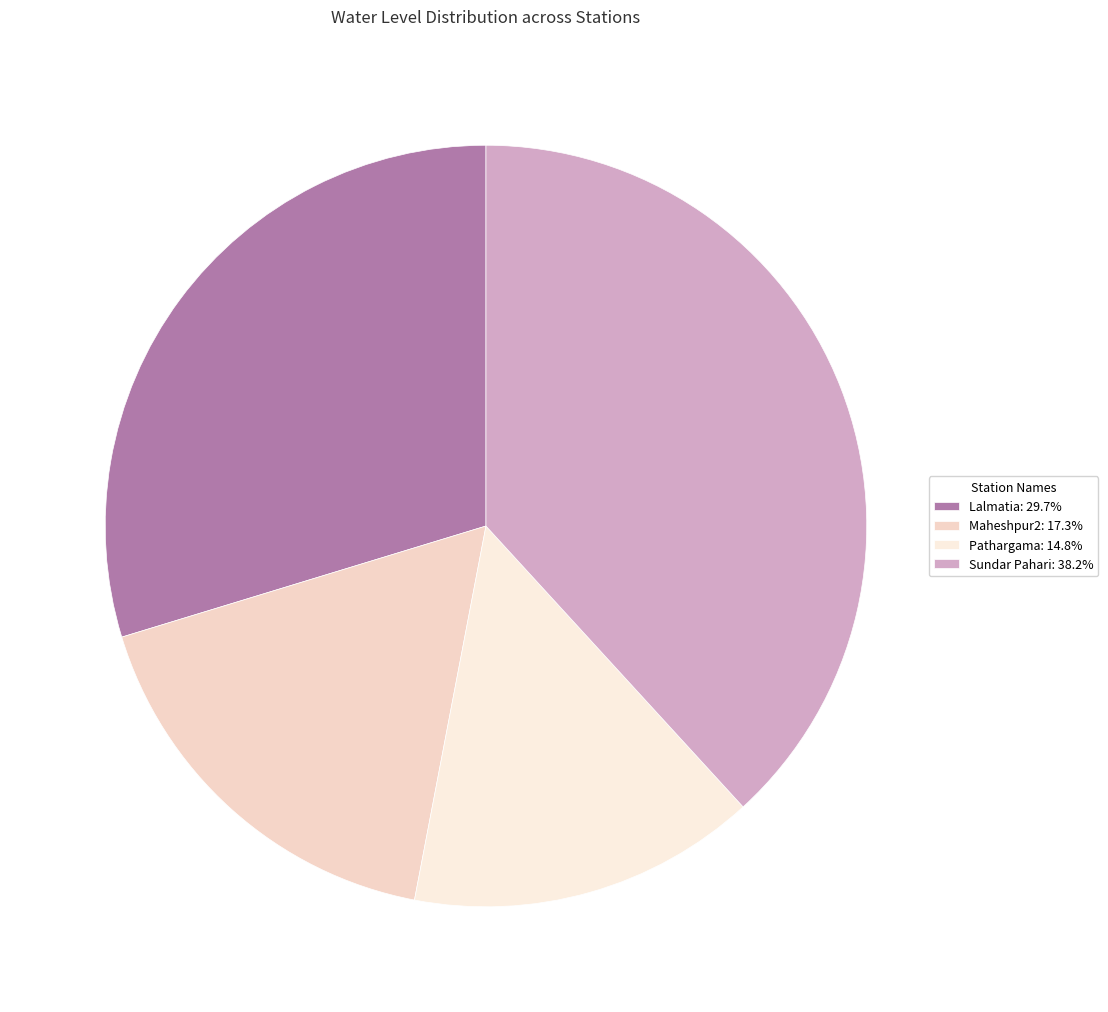

To the nearest percent, what is the difference between the Pathargama and Sundar Pahari slice percentages?

23%